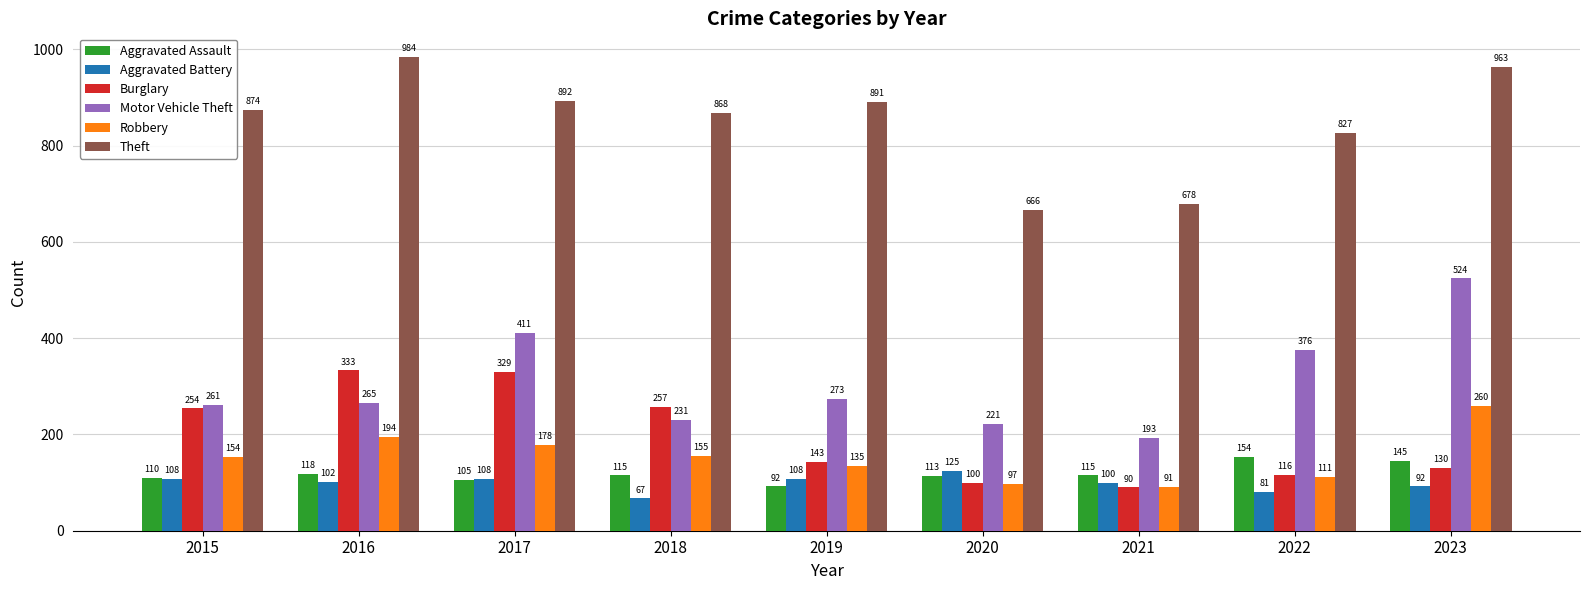

How many data points in Motor Vehicle Theft are less than 265?

4